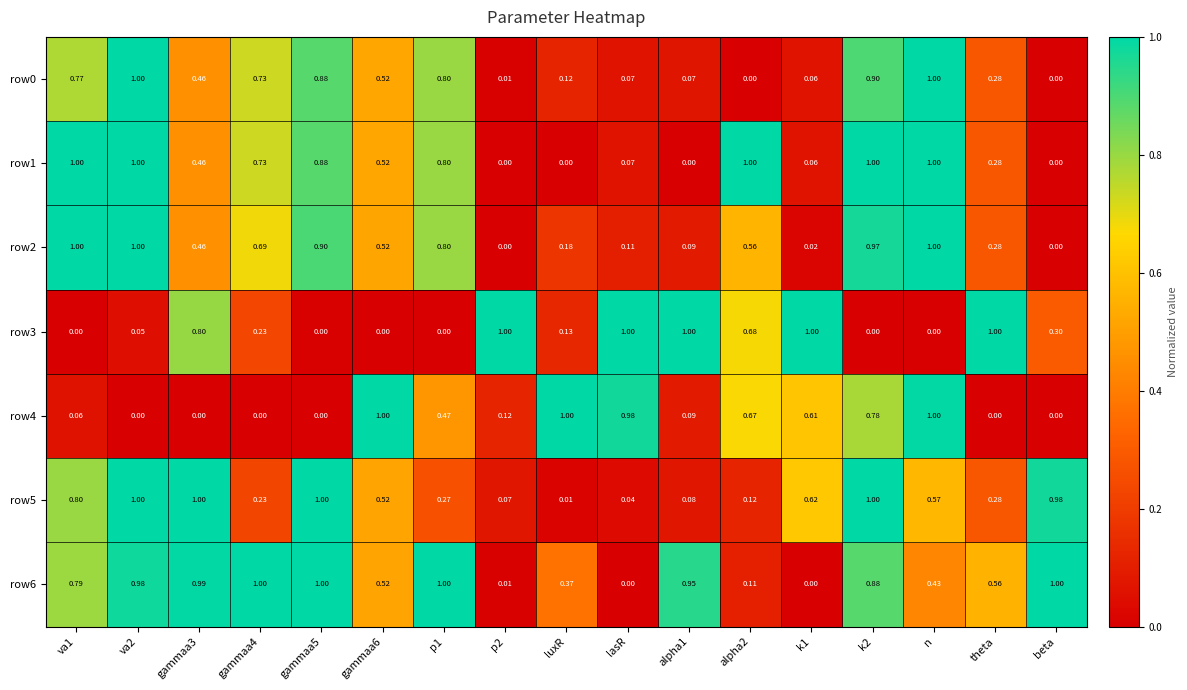

Is the value of row5 at k2 greater than the value of row3 at va1?

Yes